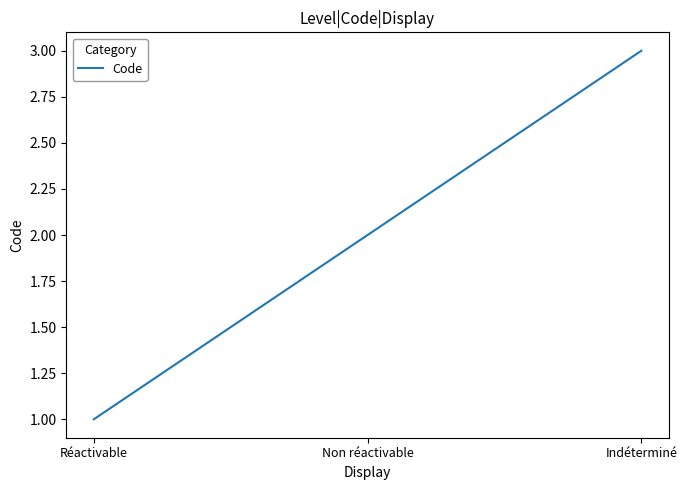

List the labels in order of value, largest first.

Indéterminé, Non réactivable, Réactivable